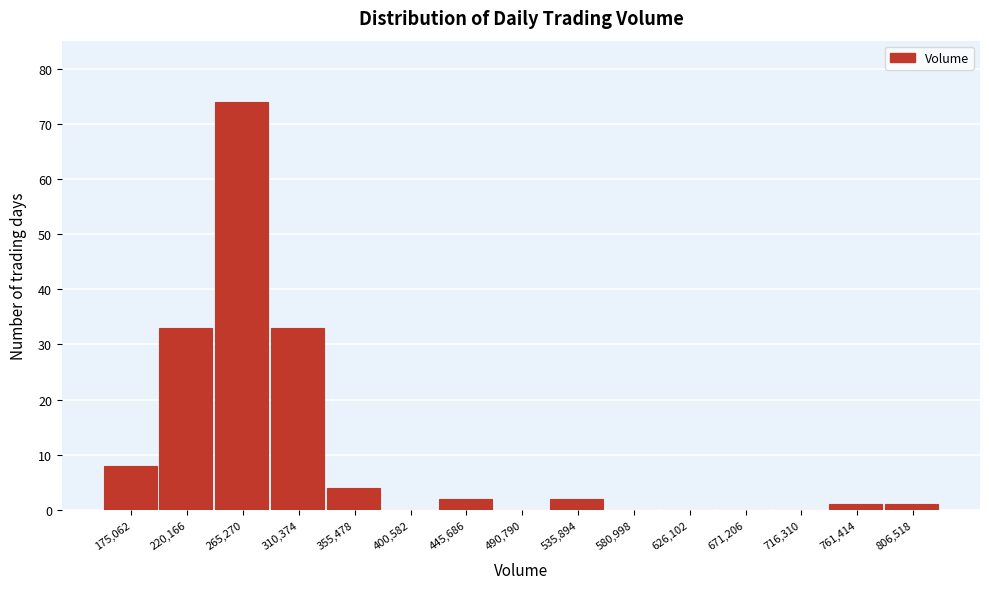

Reading left to right, list every bar in this chart as the range it spans on the x-axis followed by its height. Neither the bar edges nor the heights are printed on the chart, so give them approximately, as read against the axes.

155000 to 200000: 8
200000 to 245000: 33
245000 to 290000: 74
290000 to 335000: 33
335000 to 380000: 4
380000 to 425000: 0
425000 to 470000: 2
470000 to 515000: 0
515000 to 560000: 2
560000 to 605000: 0
605000 to 650000: 0
650000 to 695000: 0
695000 to 740000: 0
740000 to 785000: 1
785000 to 830000: 1